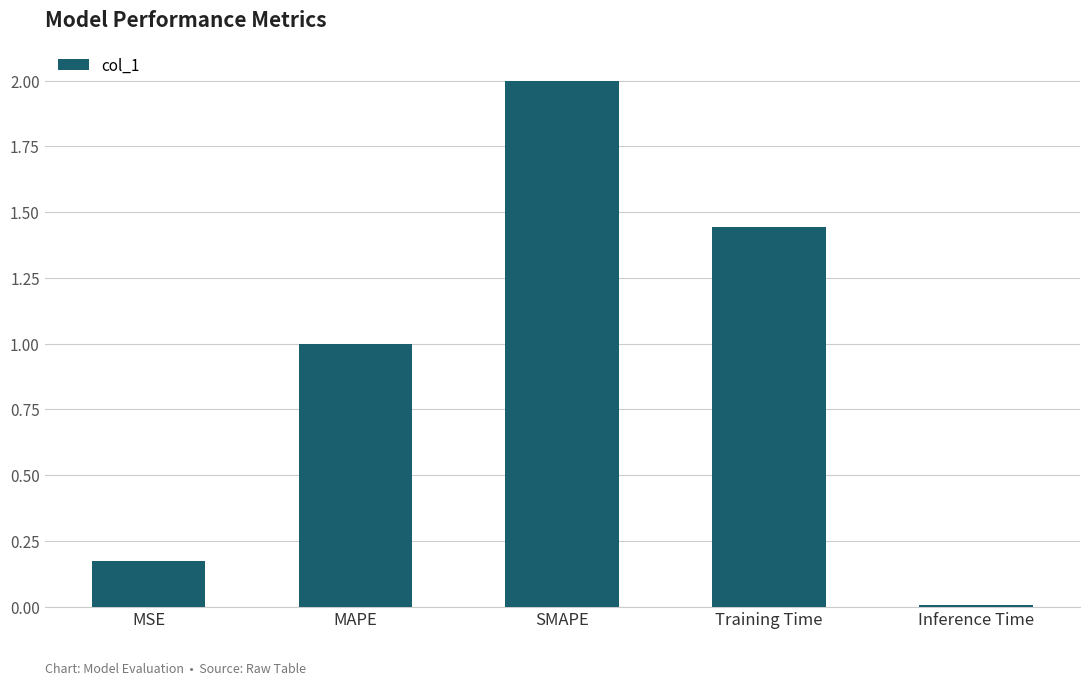

Are the bars horizontal?

No